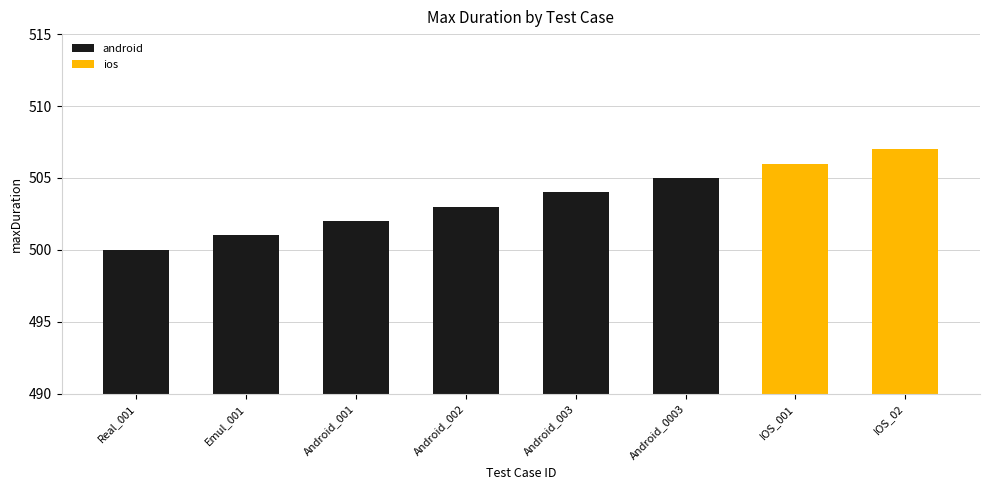

Count the values in the range 502 to 506.

5